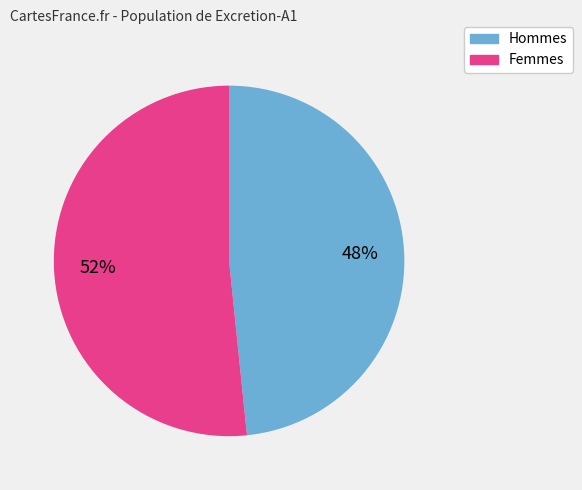

How many slices are in this pie chart?

2